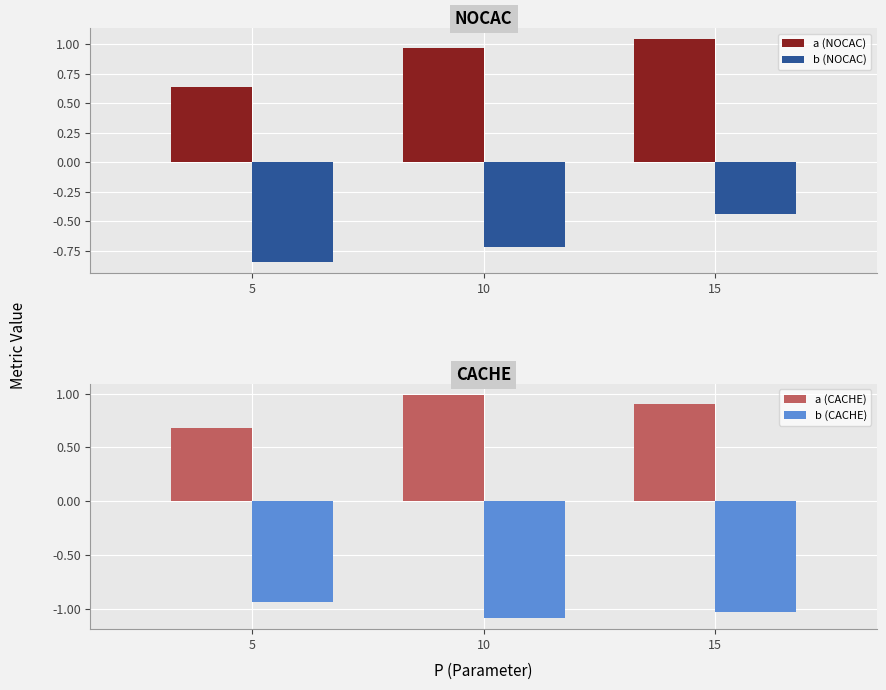

At how many categories does at least one series exceed 0?

3